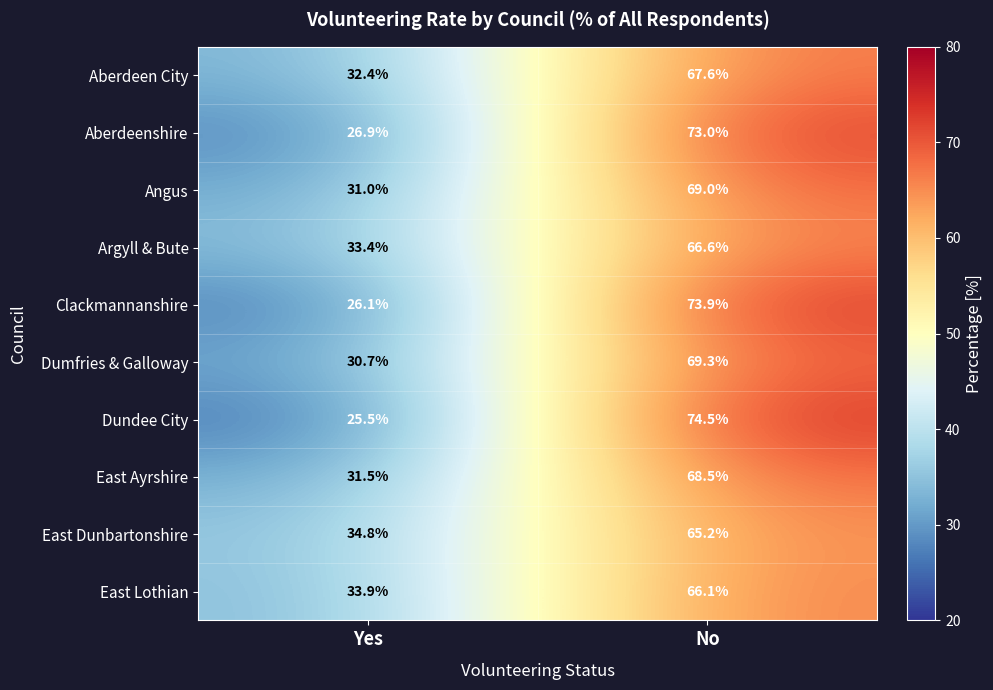

Which label corresponds to the smallest value in the chart?

Yes